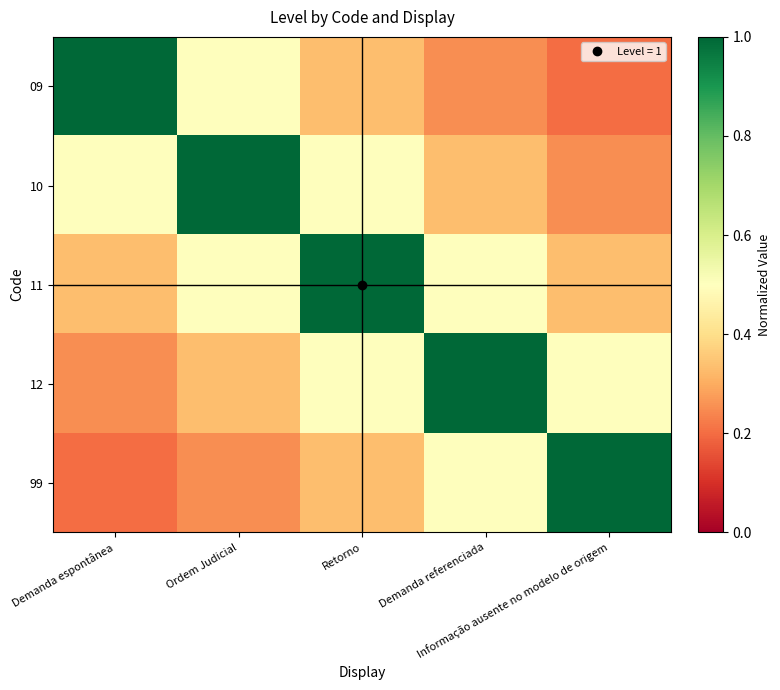

What is the difference between the highest and lowest values at Informação ausente no modelo de origem?

0.8